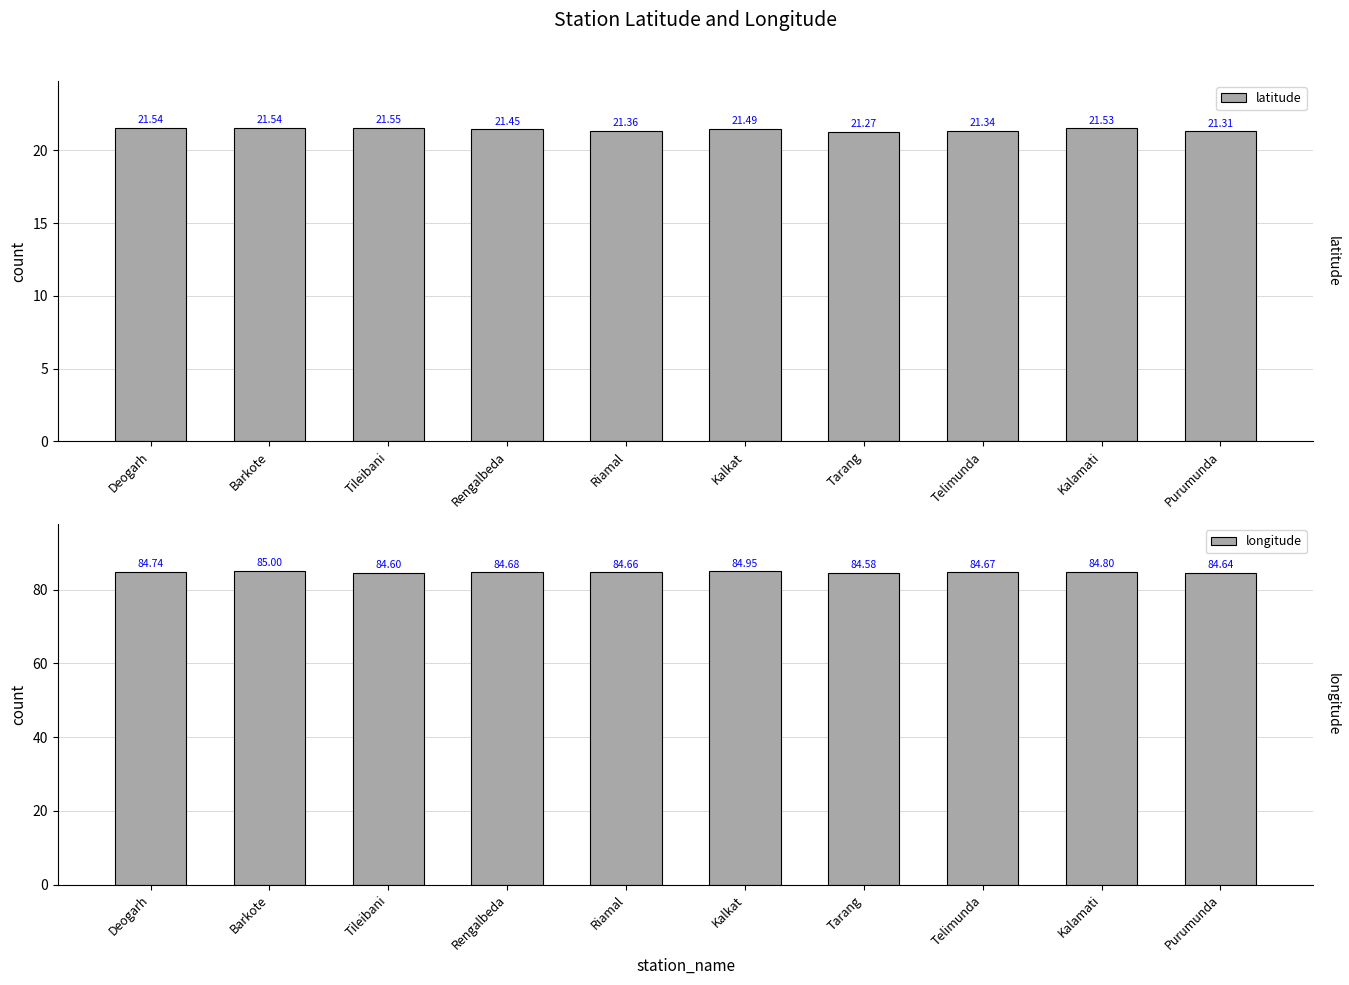

What is the label of the 6th bar from the left?

Kalkat